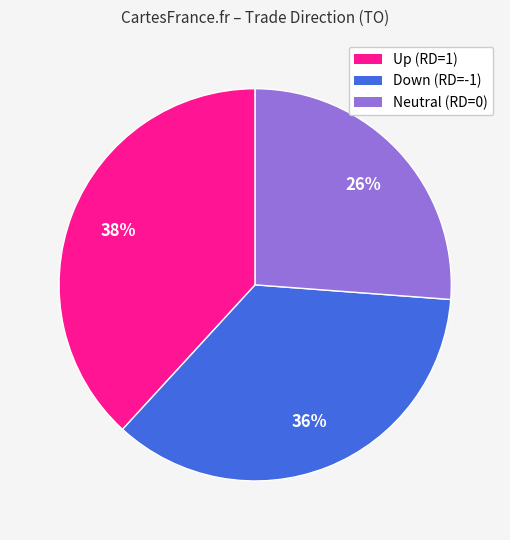

How many slices are in this pie chart?

3